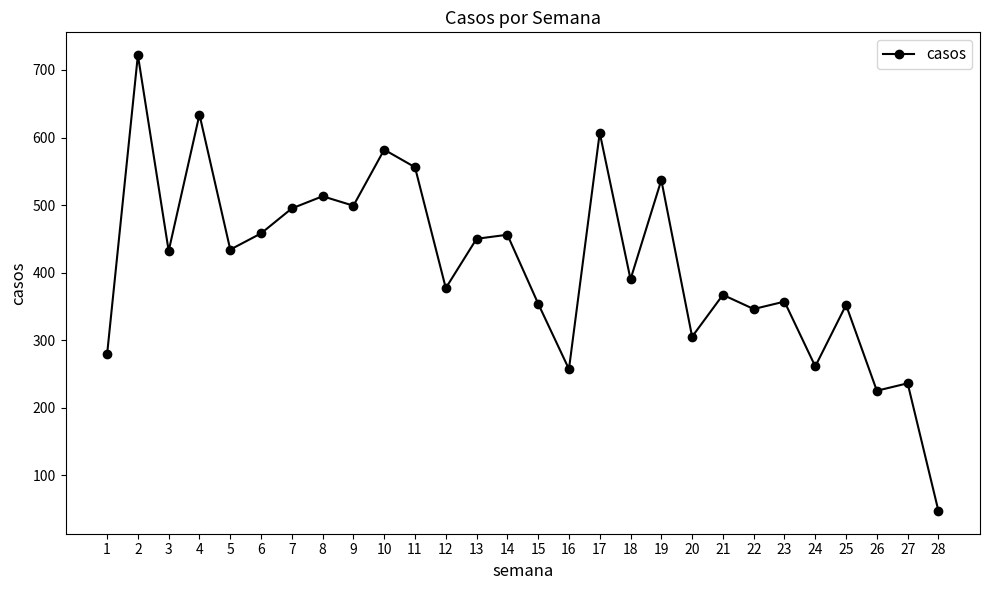

How many lines are shown in the chart?

1